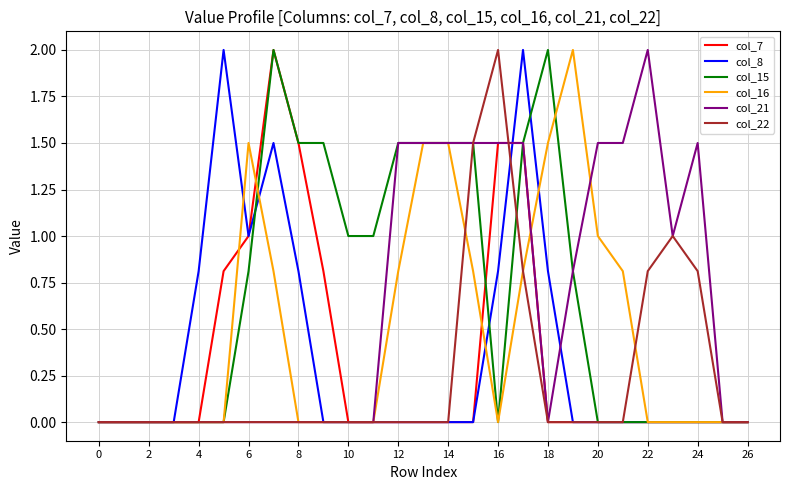

What is the maximum value for col_21?

2.0